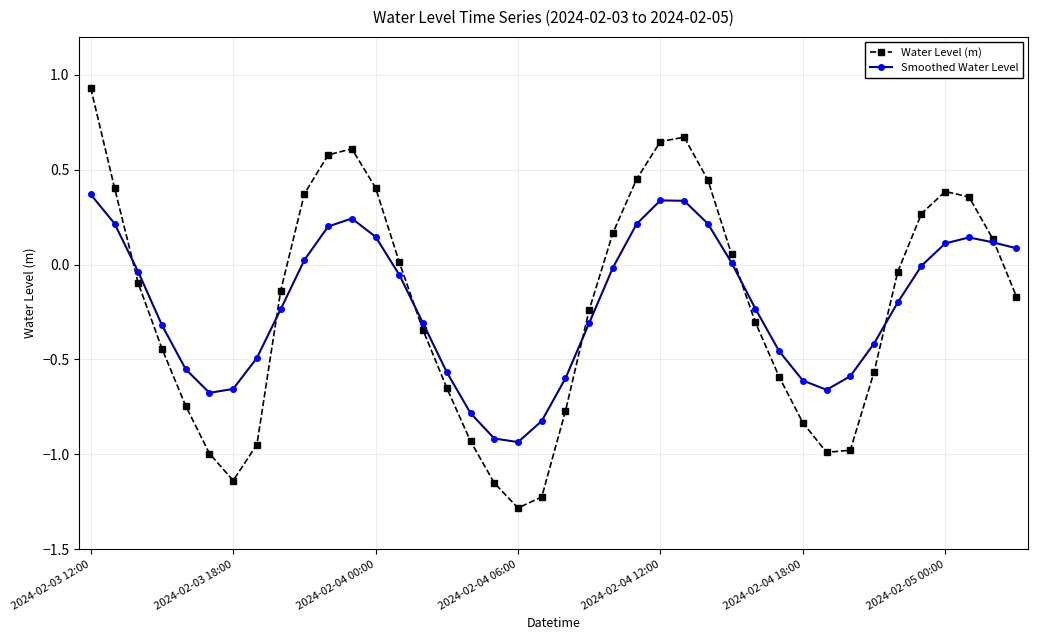

How many interior local peaks does the Water Level (m) series have?

3